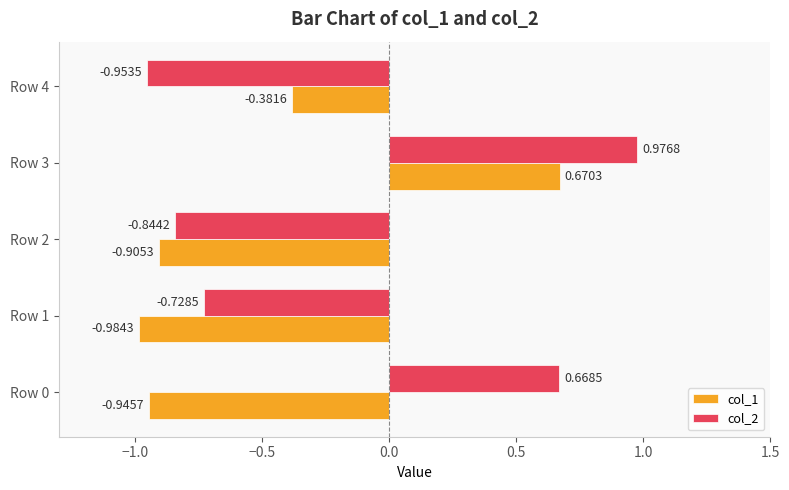

Which series has the largest total across all categories?

col_2